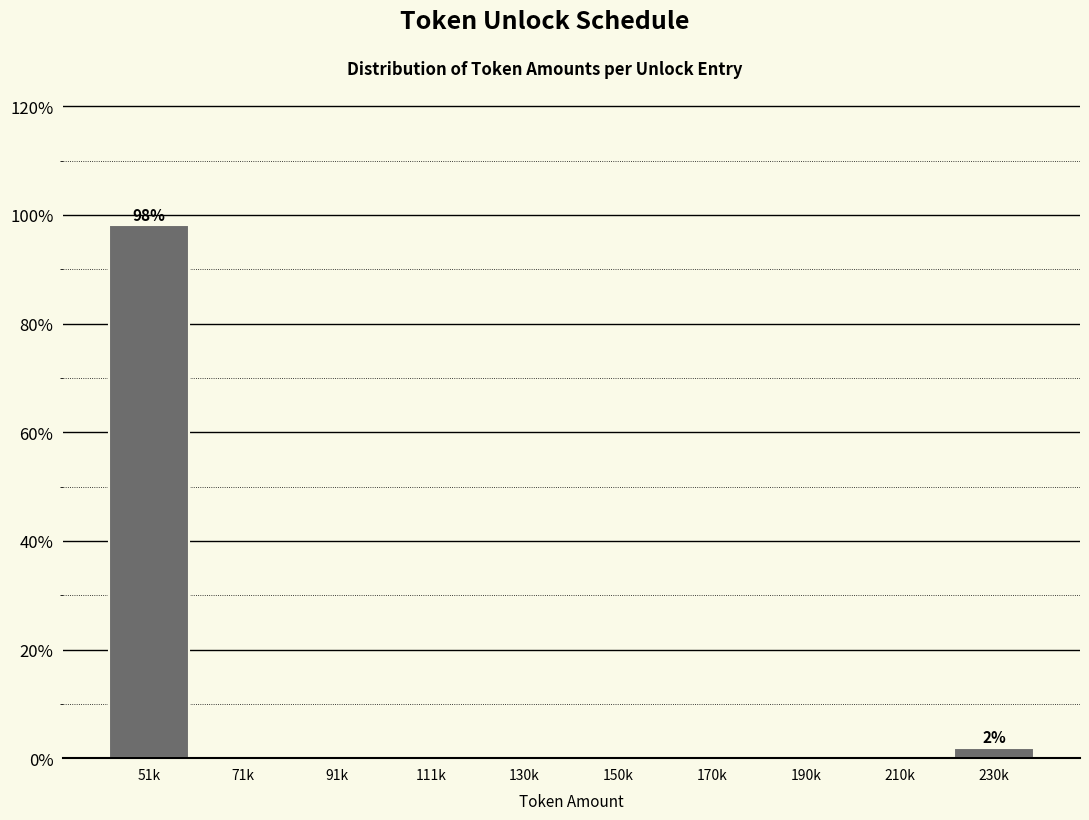

Reading left to right, extract all data points from this chart.

51k=98.1	71k=0.0	91k=0.0	111k=0.0	130k=0.0	150k=0.0	170k=0.0	190k=0.0	210k=0.0	230k=1.9